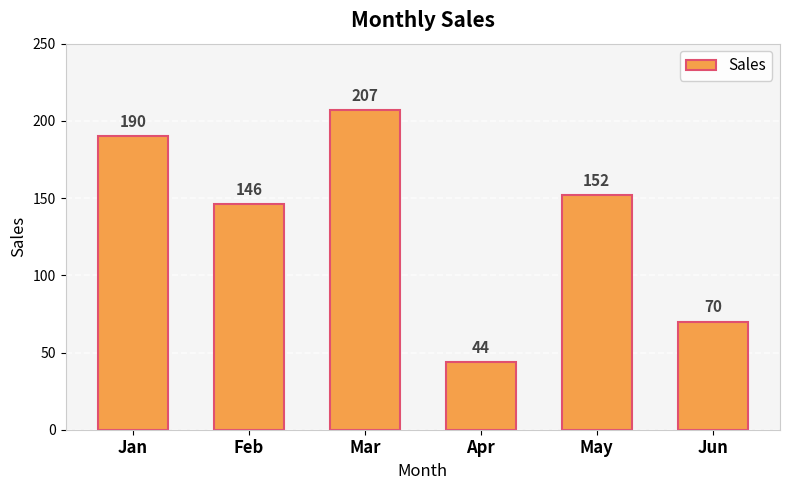

The value at Apr is 75. True or false?

False